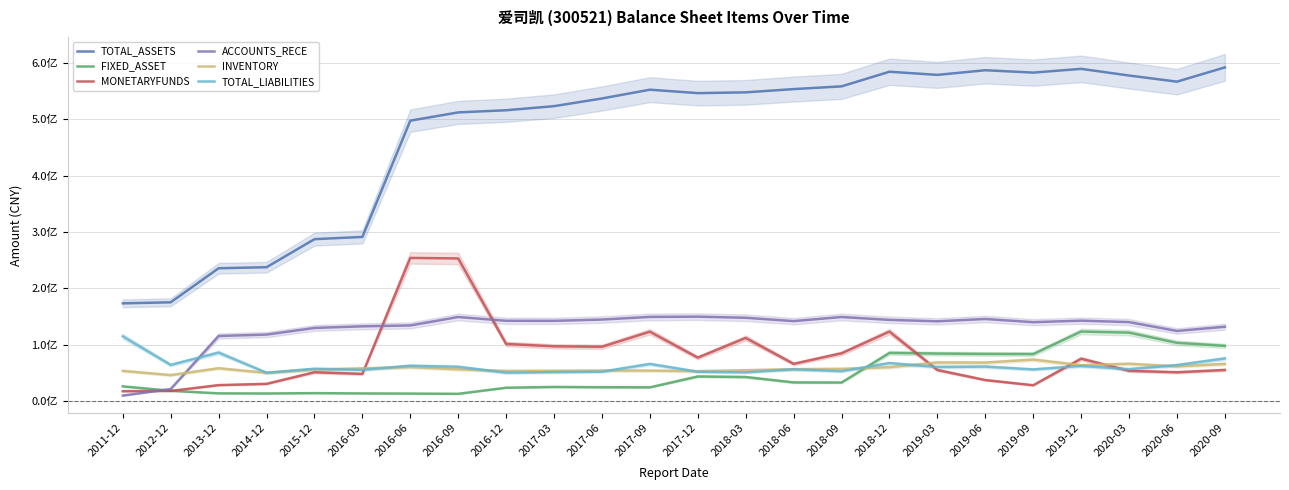

What is the average value of the TOTAL_ASSETS series?

474945659.3